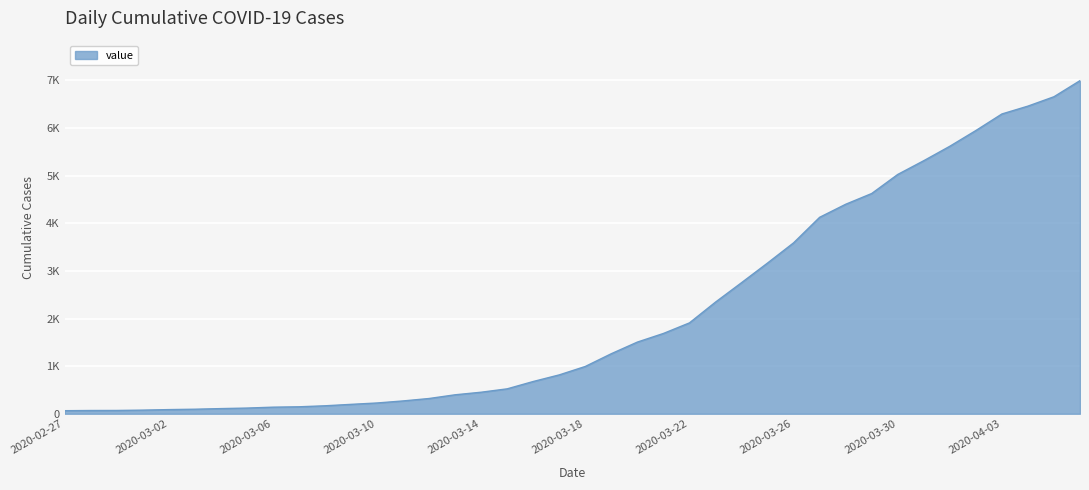

Does the chart display data point markers on the line(s)?

No